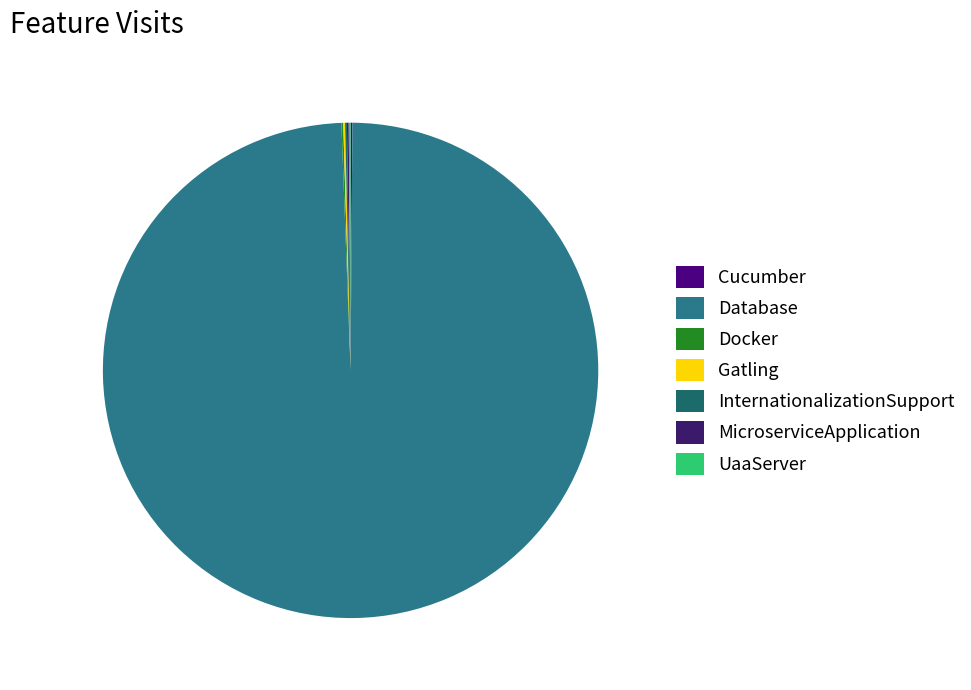

Which has a higher value, InternationalizationSupport or MicroserviceApplication?

InternationalizationSupport